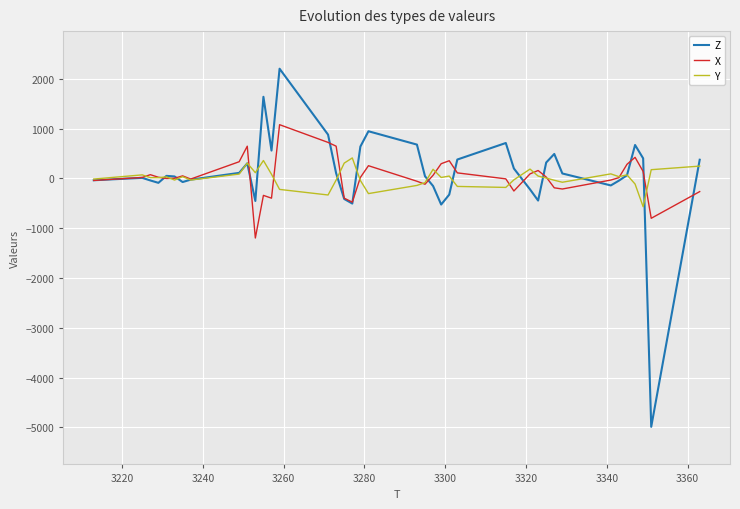

What is the lowest value of the Z series?

-4988